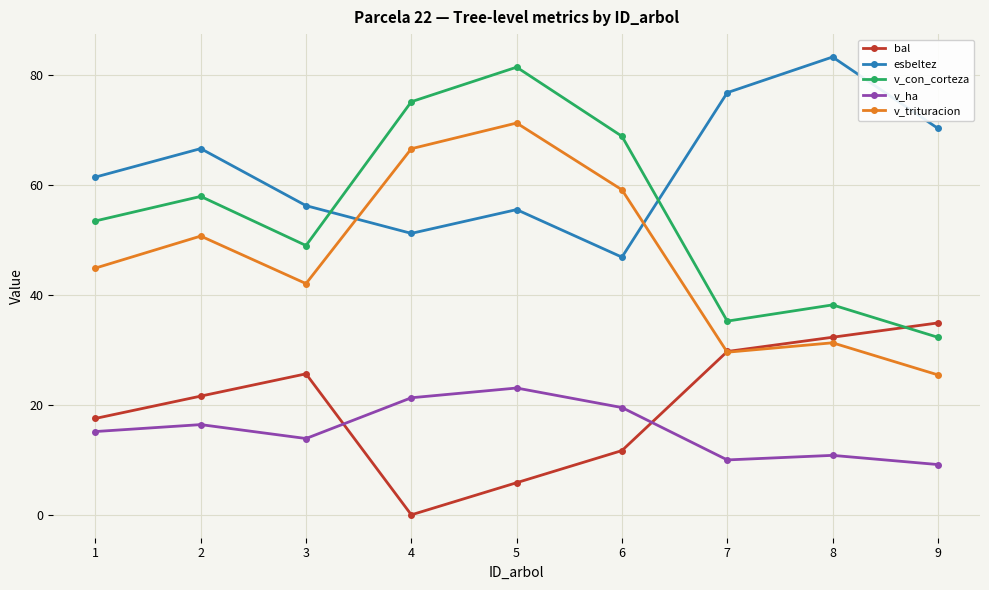

True or false: v_trituracion has a value of 75.3 at 2.

False